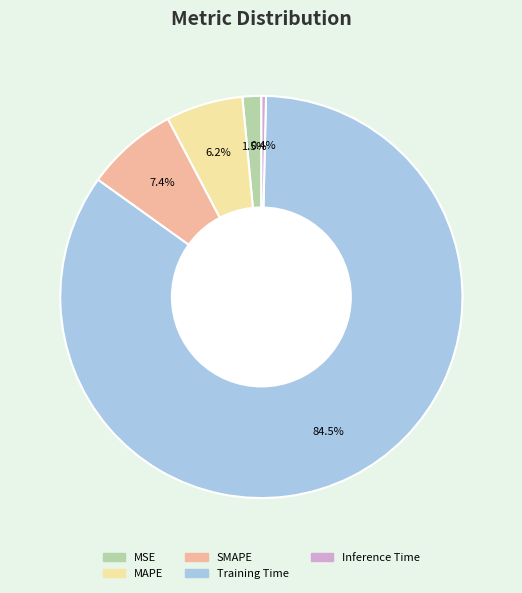

How many segments does this pie chart have?

5